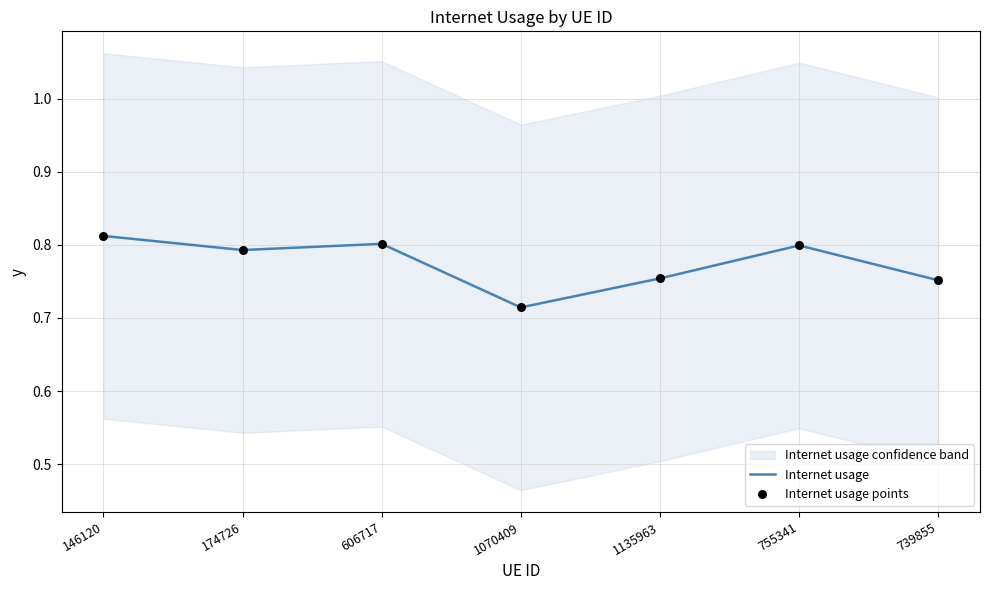

Which series reaches the minimum Y coordinate?

Internet usage